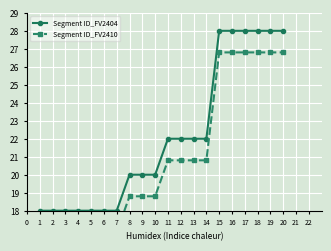

True or false: Segment ID_FV2404 has more than 1 points higher than both neighbors.

False